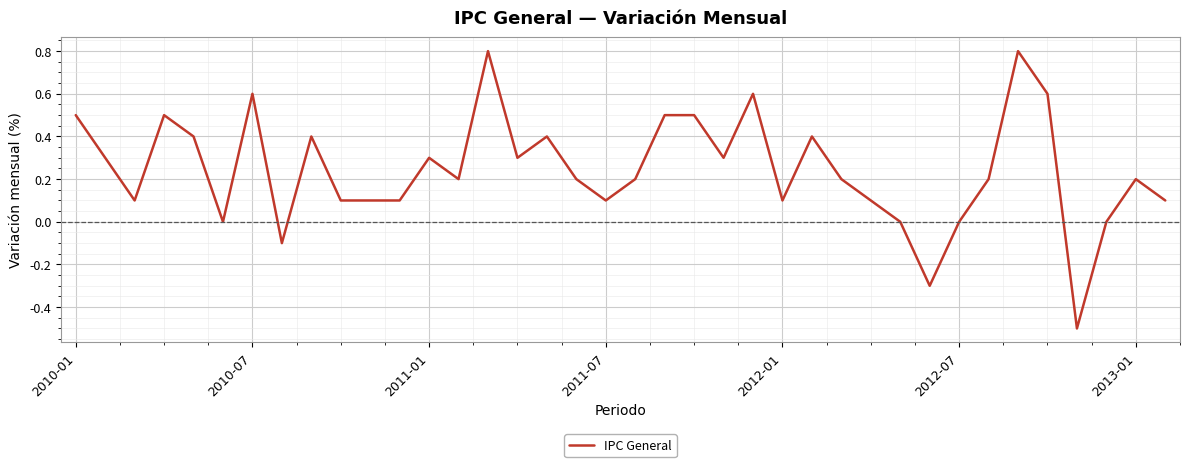

True or false: there are more than 1 points higher than both neighbors.

True